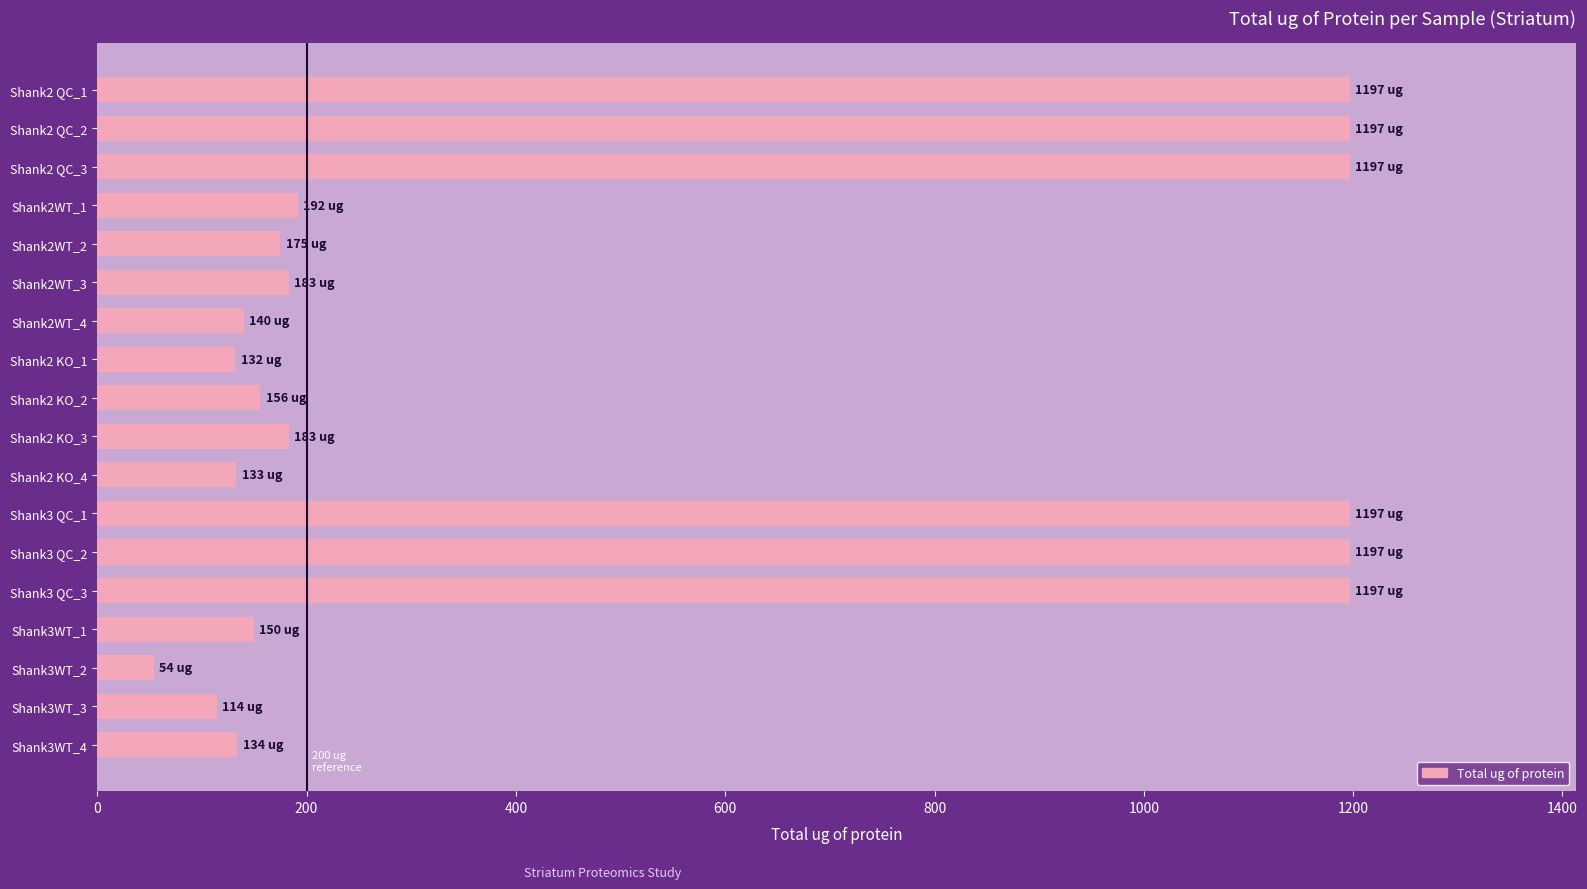

Is it true that the value at Shank3WT_1 is 150?

True